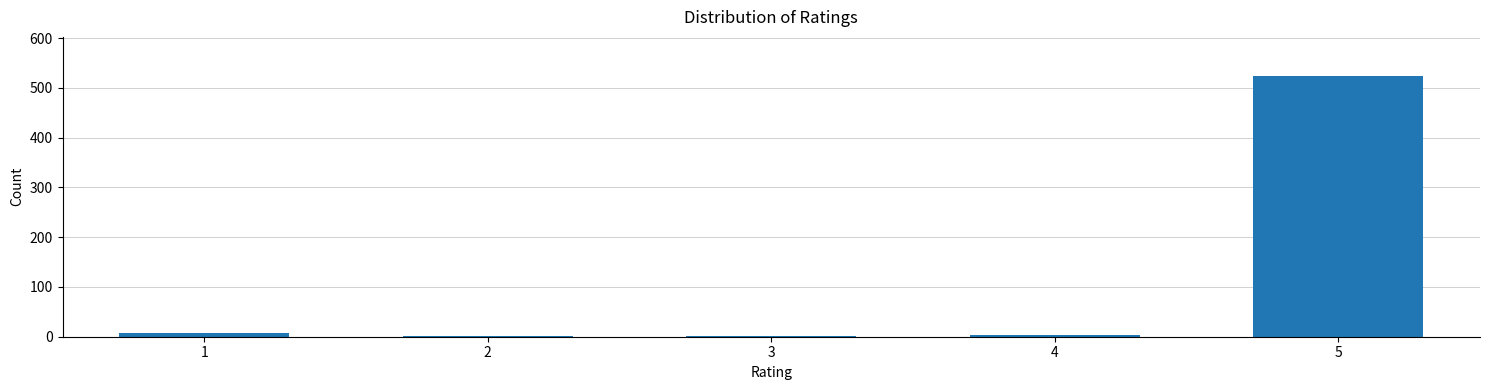

What is the sum of all values?

537